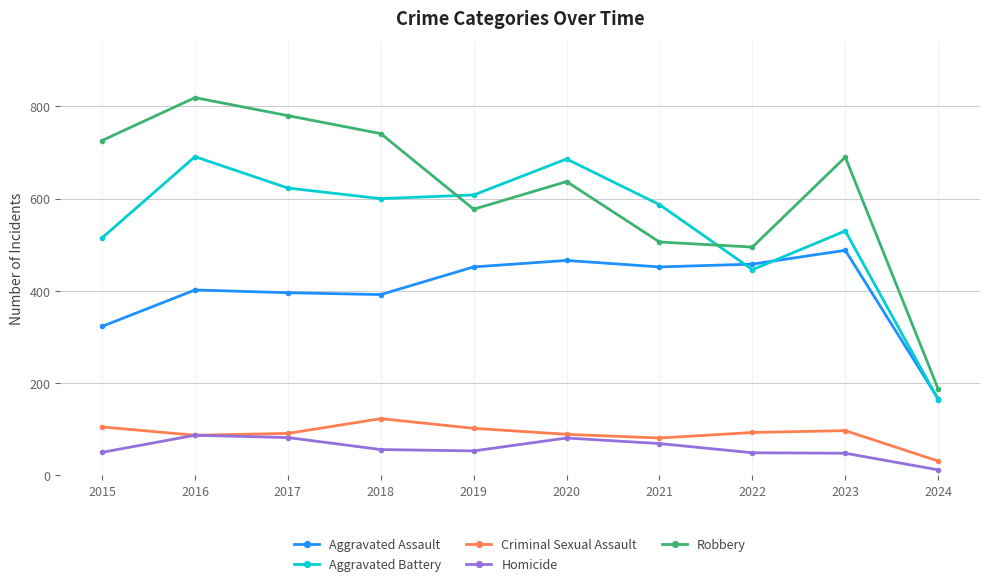

At which category is the sum across all series the highest?

2016